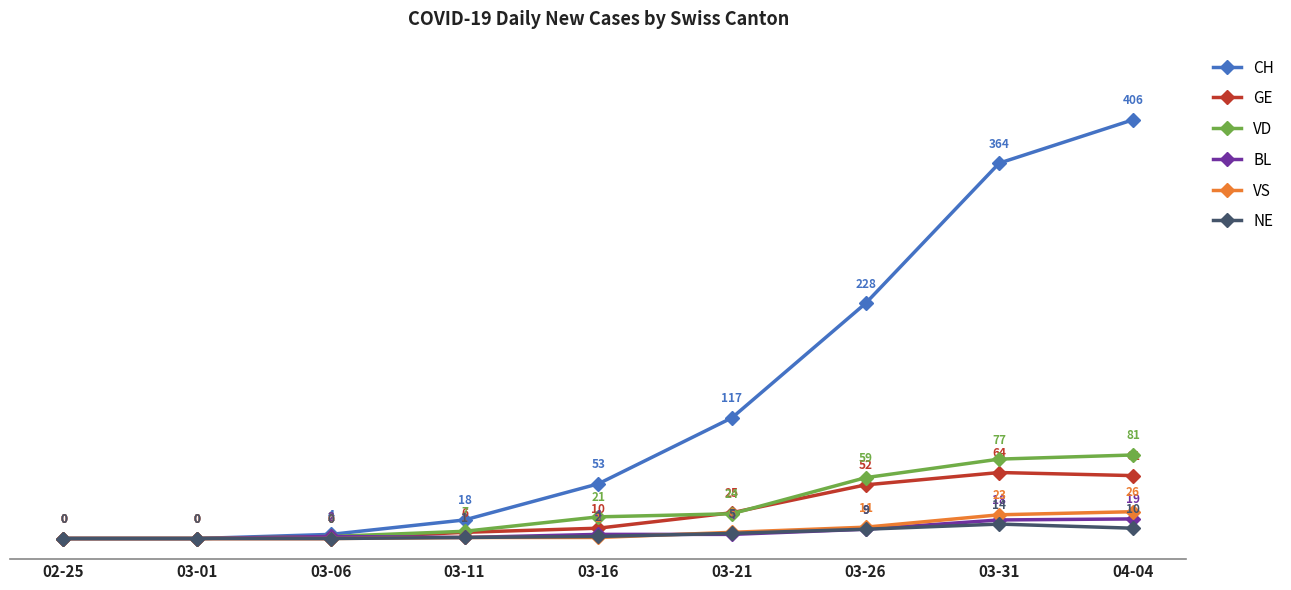

List the series in order of their peak value, lowest first.

NE, BL, VS, GE, VD, CH